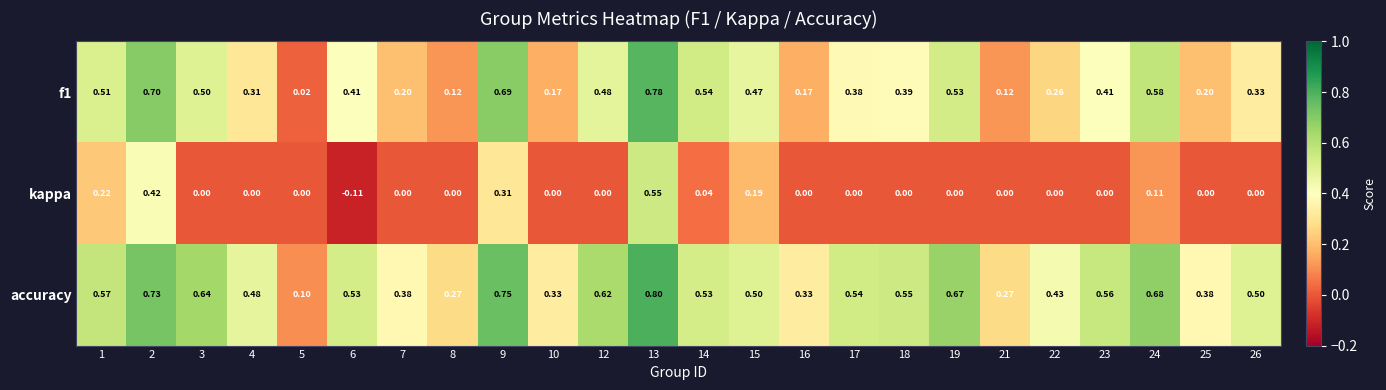

What is the maximum value shown in the chart?

0.8